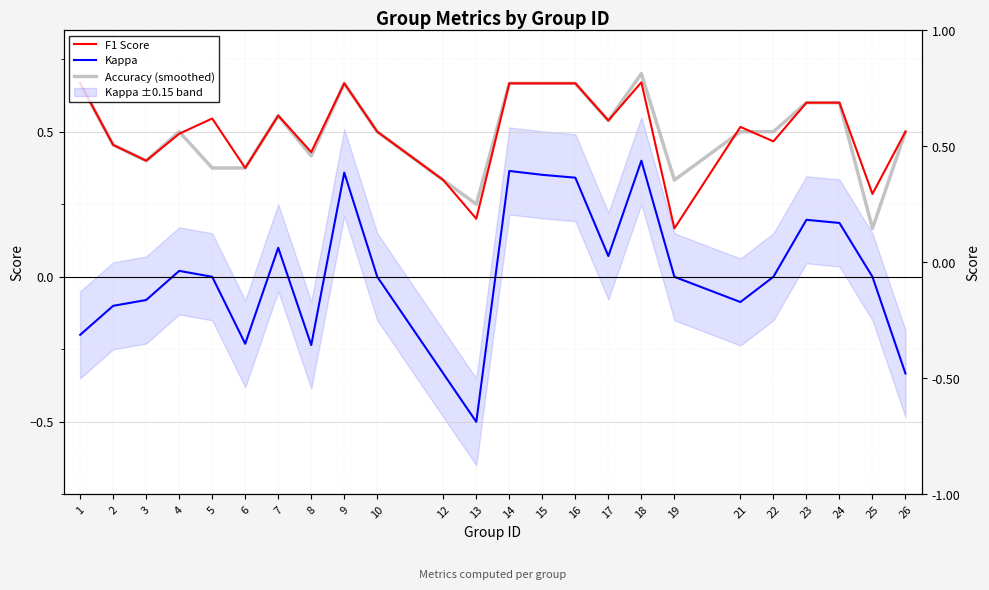

How many categories are shown in the chart?

24